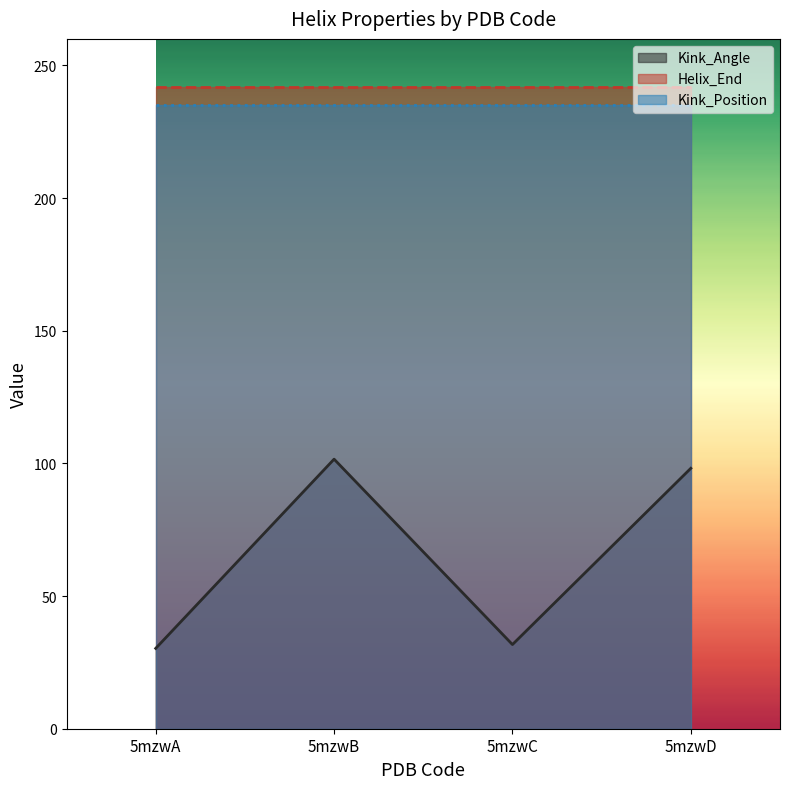

Count the number of categories in the chart.

4